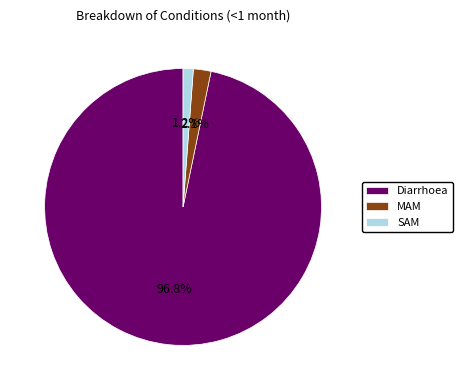

What percentage do SAM and Diarrhoea together represent?

97.9%